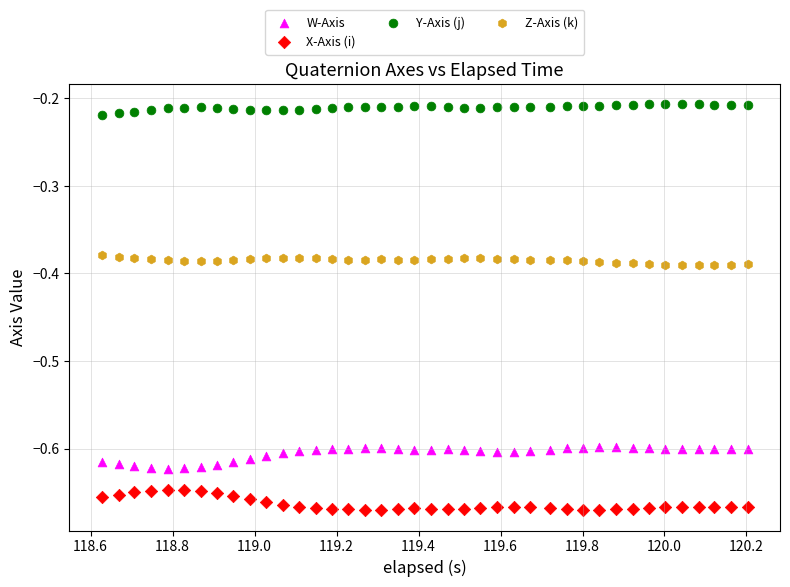

Across all data points, what is the range of Y values (max minus min)?

0.5